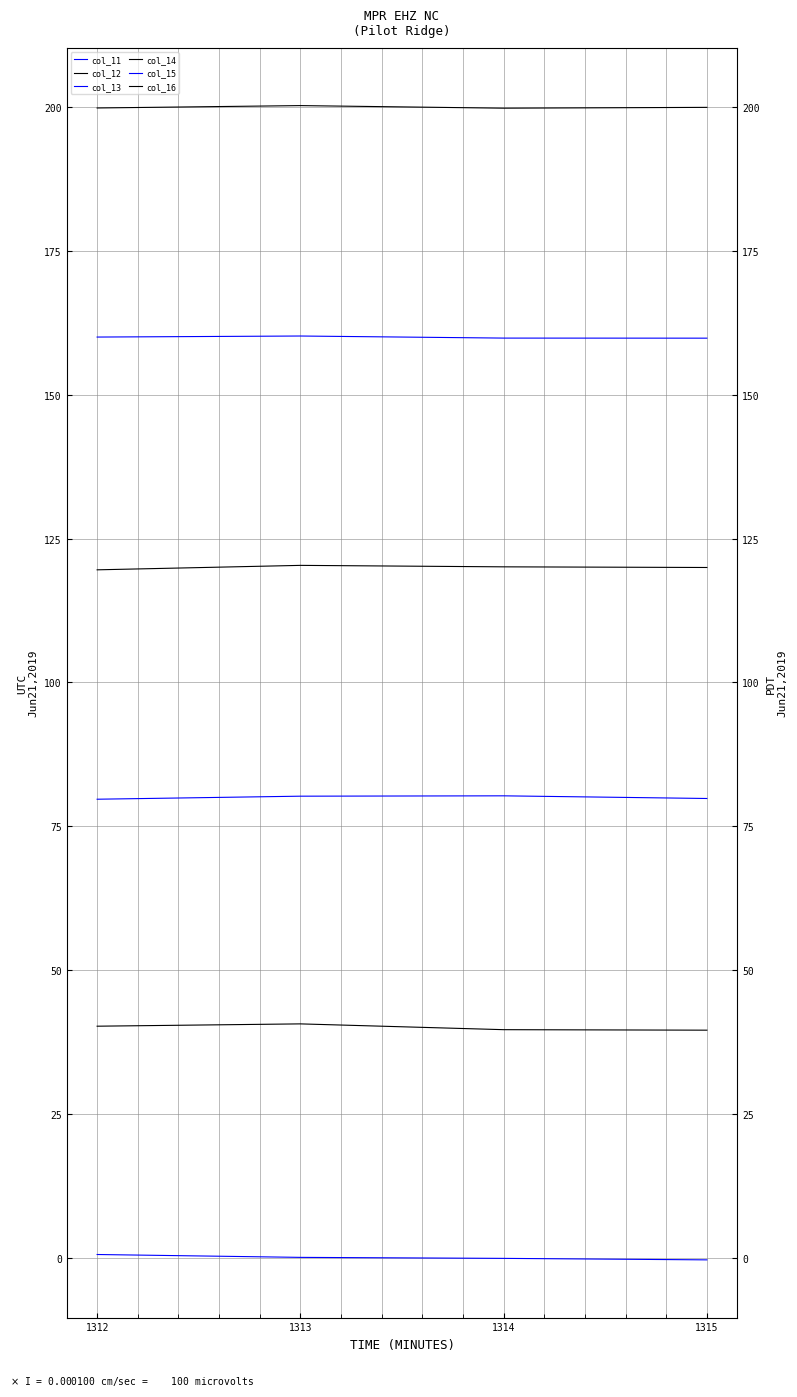

Is the value of col_15 at 1315 greater than the value of col_11 at 1313?

Yes